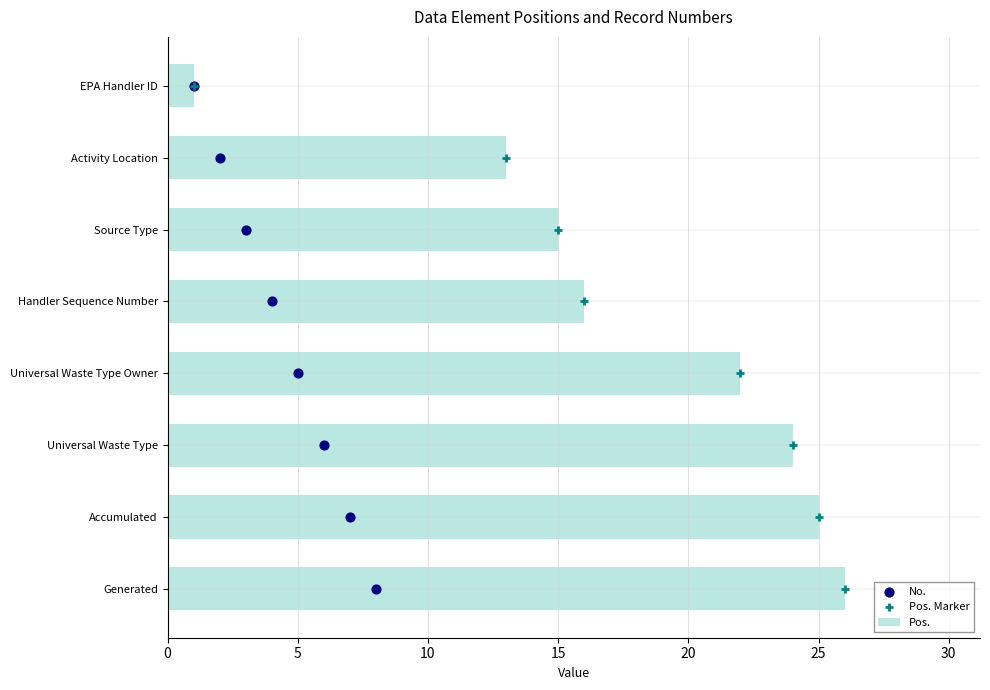

Which series contains the highest Y value?

Pos.